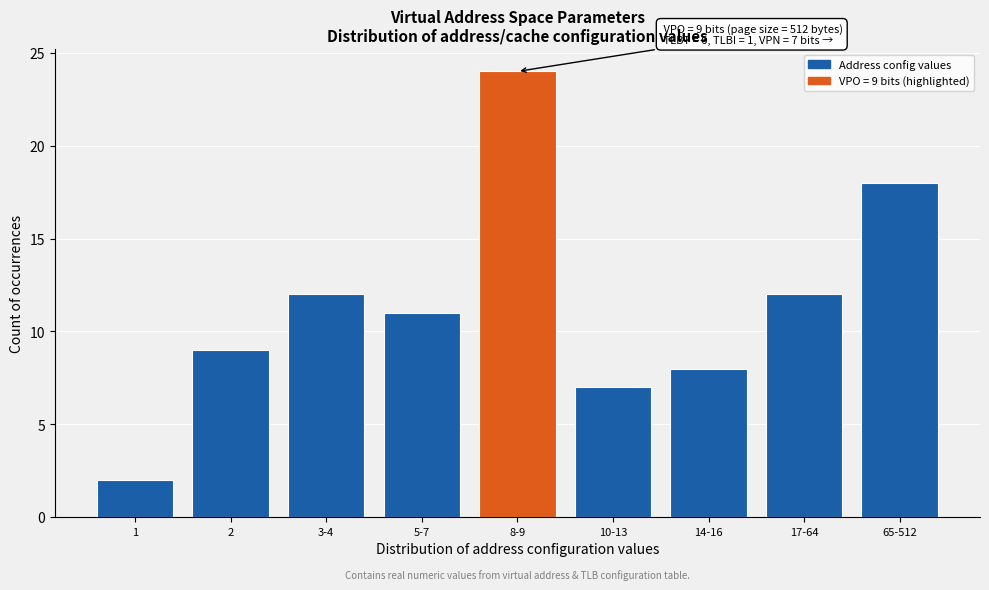

Reading left to right, what are all the values shown in this chart?

1=2	2=9	3-4=12	5-7=11	8-9=24	10-13=7	14-16=8	17-64=12	65-512=18